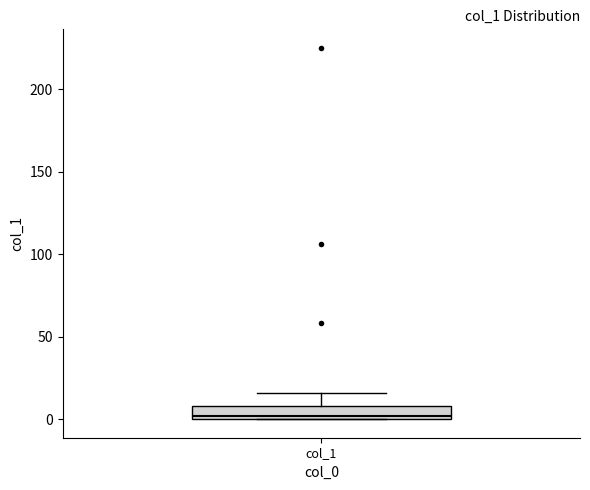

Transcribe this box plot: give where the median line is, the range the box spans, and where the two whiskers end, as read against the y-axis. The values are not printed on the chart, so give them approximately, as read against the axis.

median 0 (just above the box's lower edge), box 0 to 10, whiskers 0 to 15